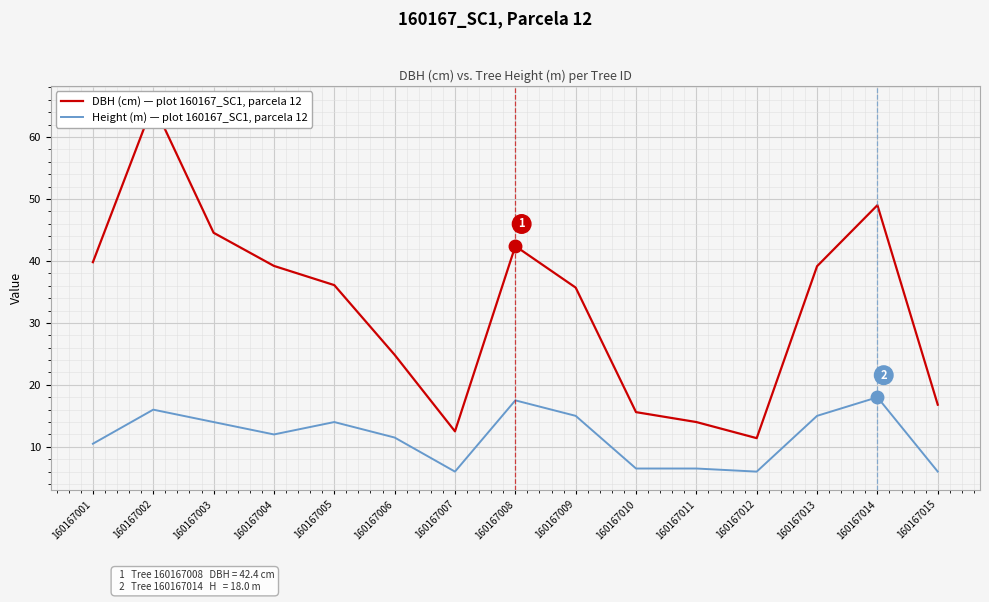

What is the sum of the Height (m) — plot 160167_SC1, parcela 12 values at 160167008 and 160167010?

24.0